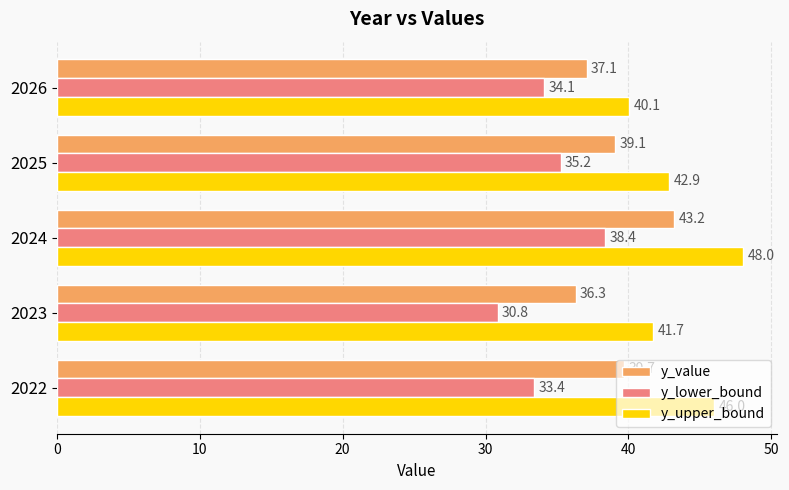

Is it true that y_lower_bound equals 21.3 at 2023?

False